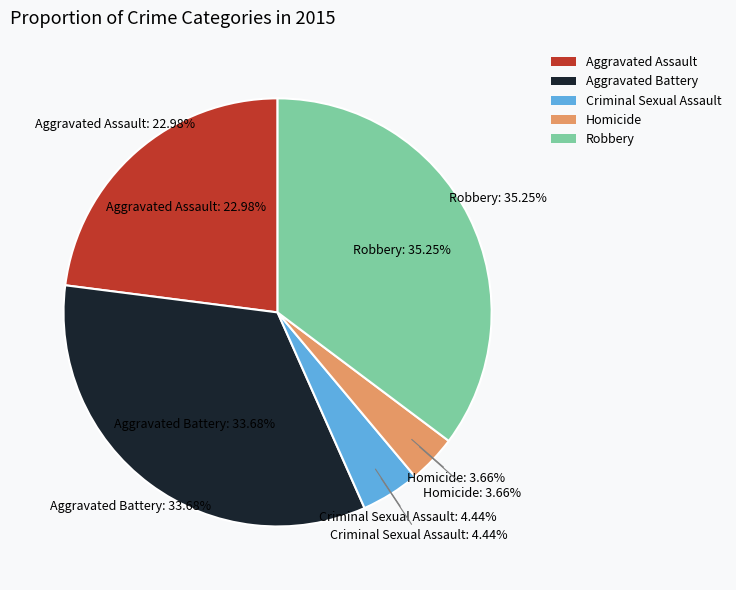

To the nearest percent, what is the difference between the largest and smallest slice percentages?

32%